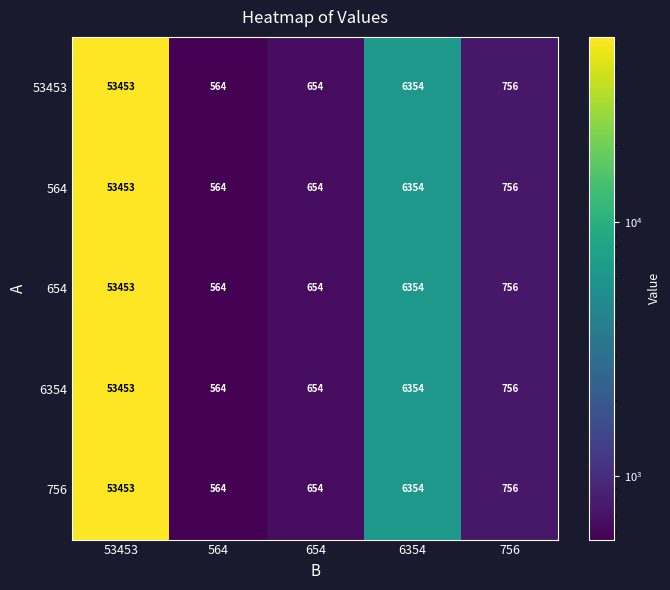

Read the 6354 value at 6354, to the nearest 100.

6400